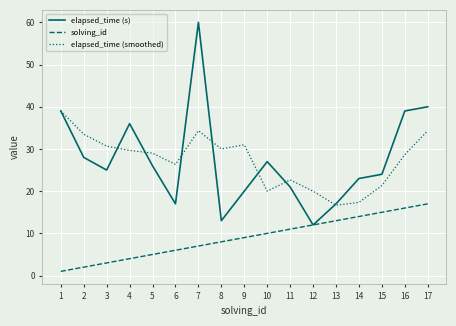

True or false: elapsed_time (s) and elapsed_time (smoothed) intersect in this chart.

True